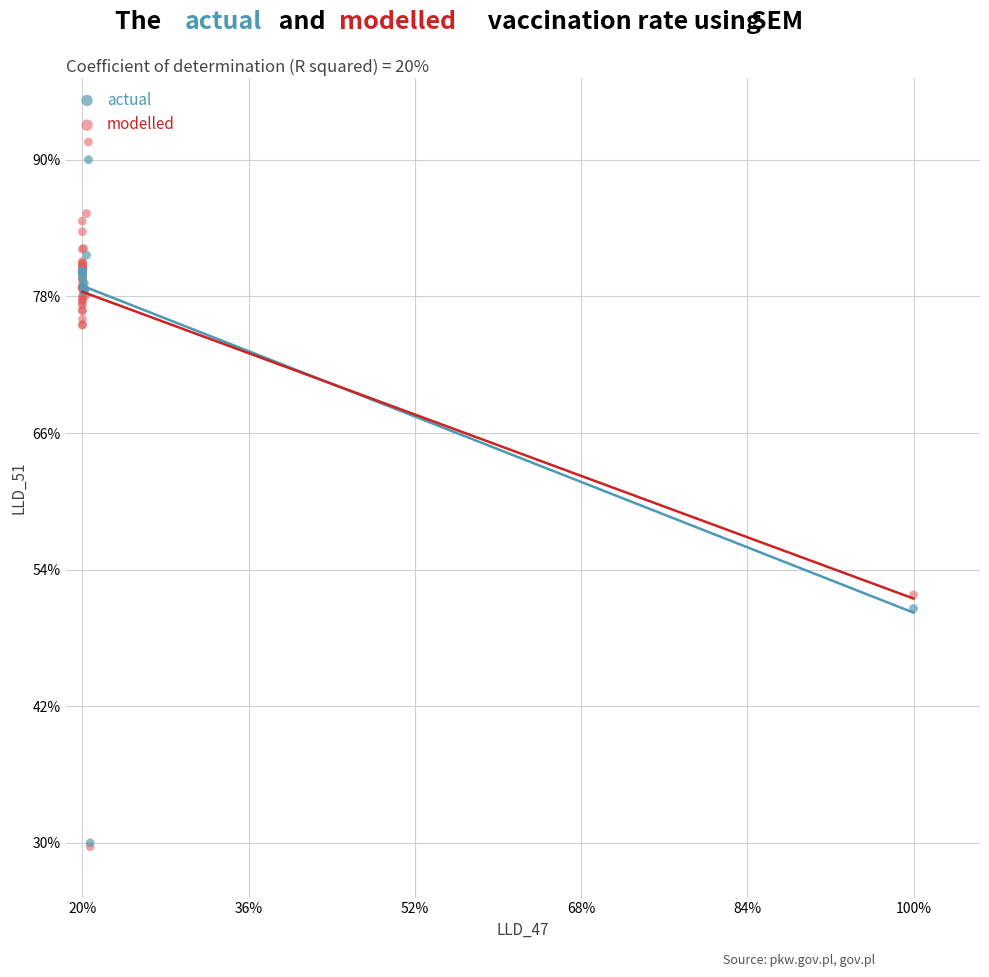

Which series has the widest spread of Y values?

modelled